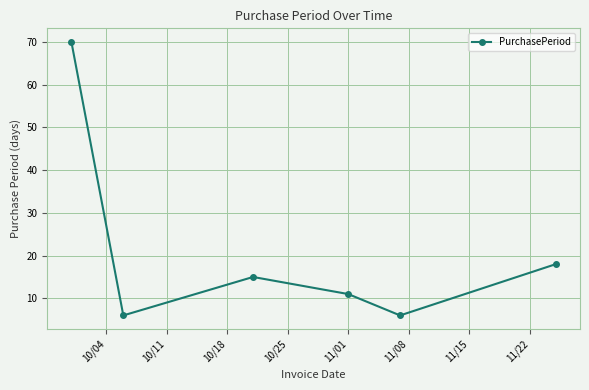

What is the difference between the maximum and second lowest values?

64